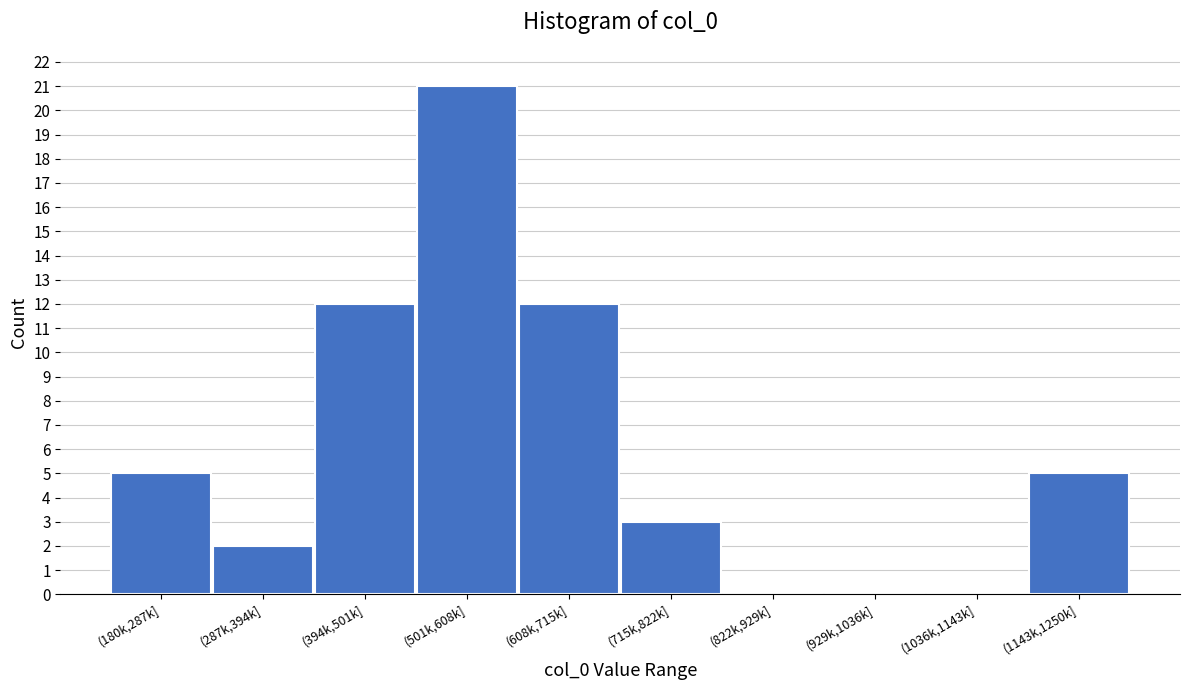

Reading left to right, what are all the values shown in this chart?

(180k,287k]=5	(287k,394k]=2	(394k,501k]=12	(501k,608k]=21	(608k,715k]=12	(715k,822k]=3	(822k,929k]=0	(929k,1036k]=0	(1036k,1143k]=0	(1143k,1250k]=5